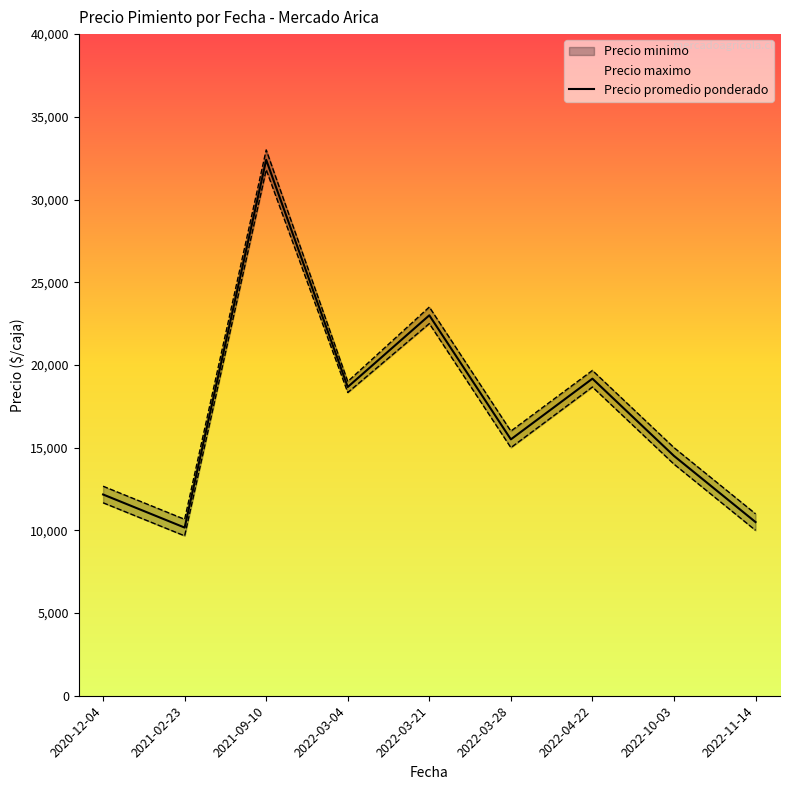

The value at 2022-04-22 is 19170.0. True or false?

True